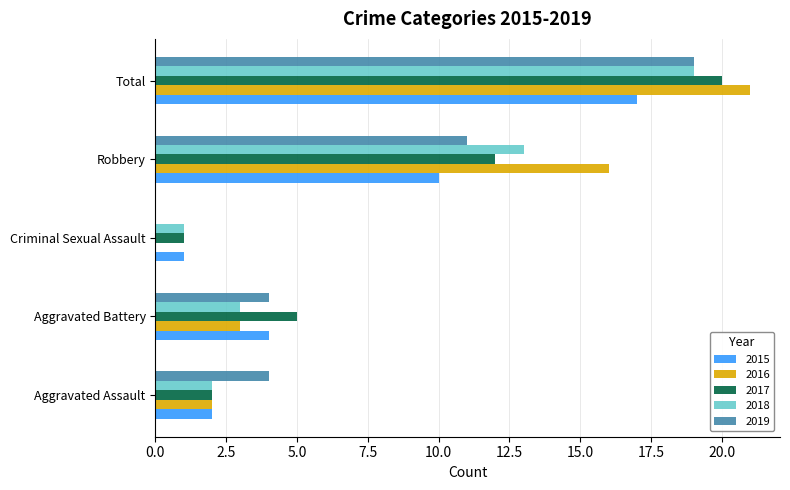

The value of 2019 at Criminal Sexual Assault is 0. True or false?

True